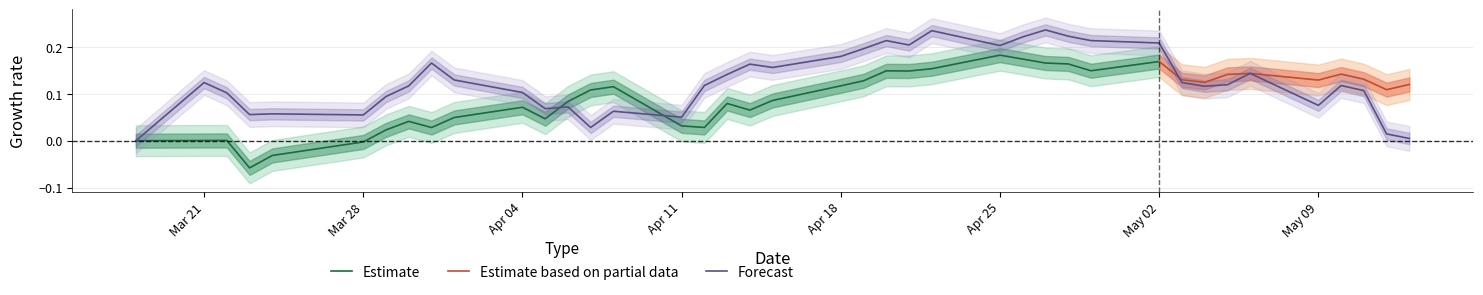

True or false: there are more than 0 points higher than both neighbors.

True